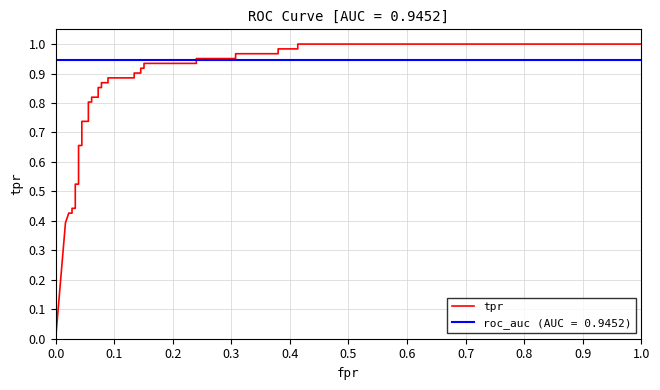

True or false: the data has more than 1 interior local peaks.

False